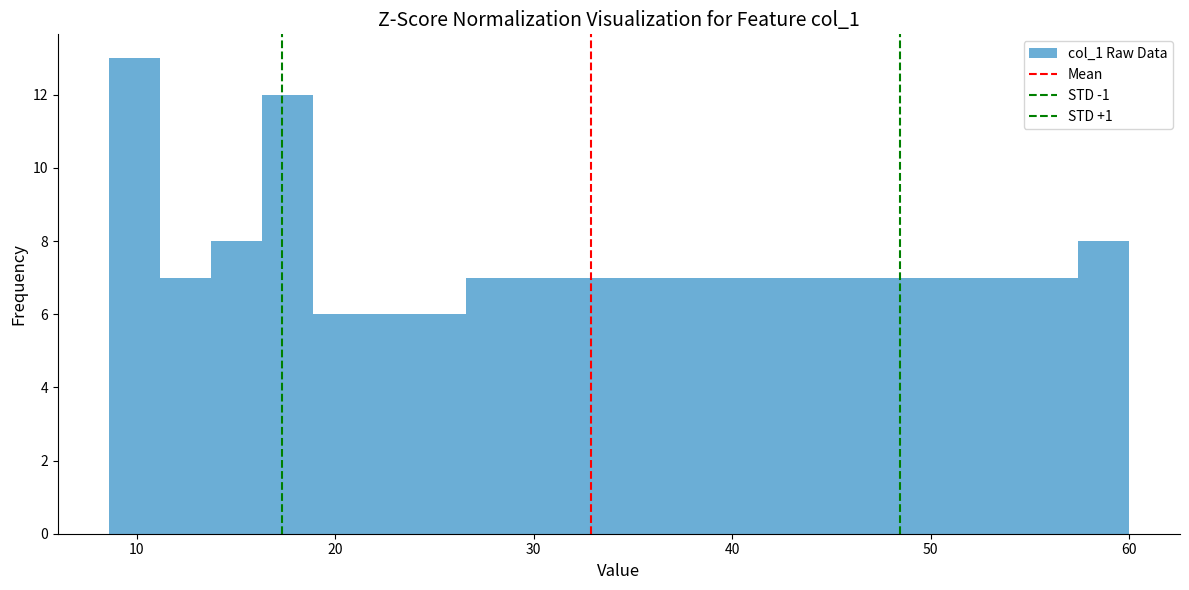

Read against the x-axis, roughly where is the centre of the tallest bar?

10